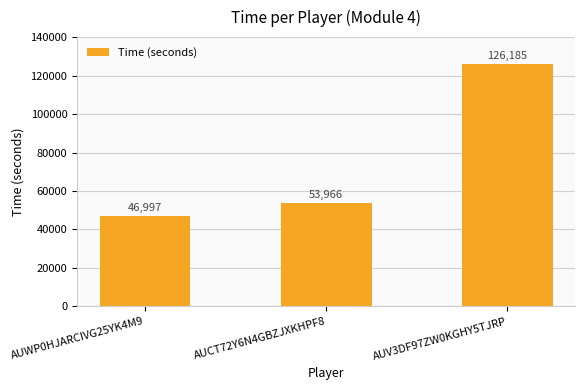

Reading left to right, what are all the values shown in this chart?

46997	53966	126185